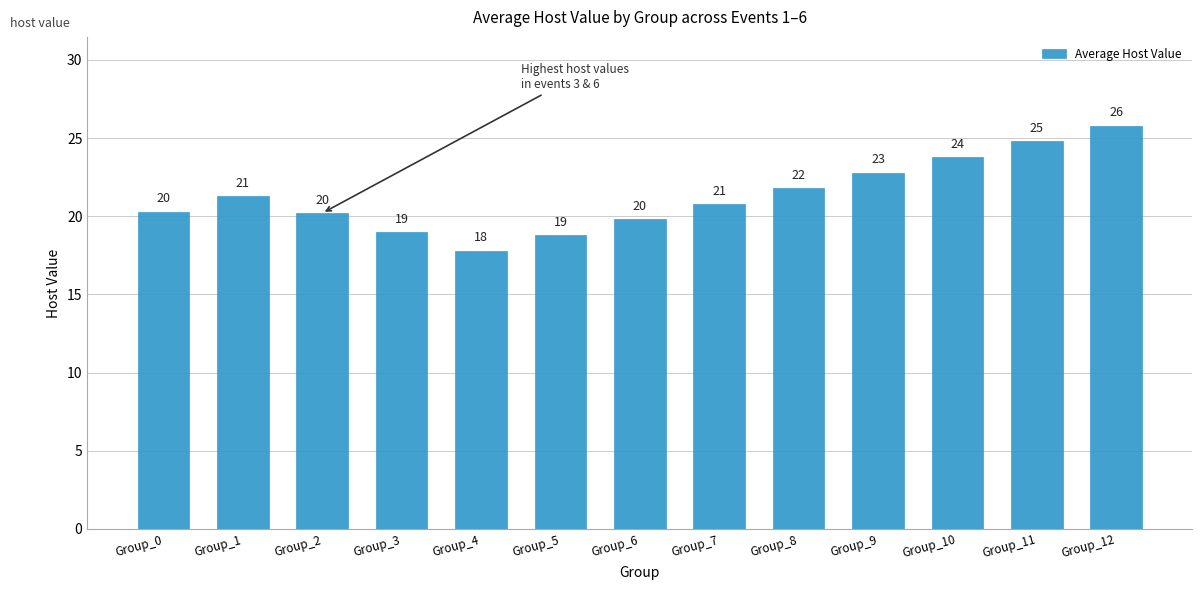

What is the average value?

21.3